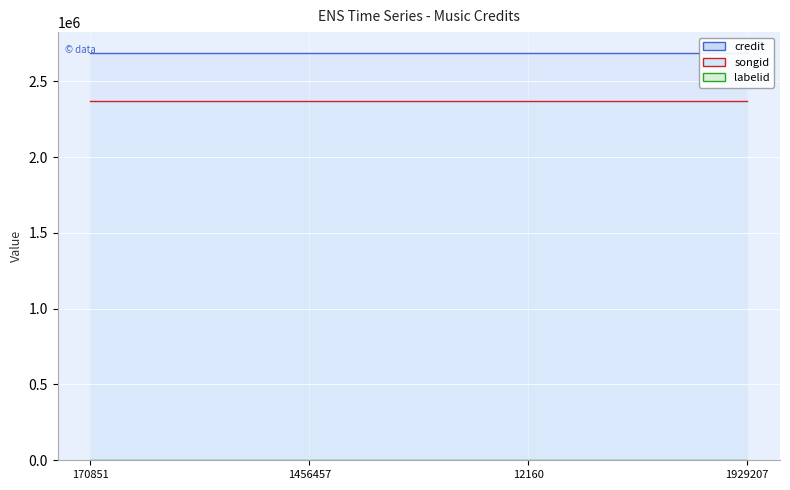

Reading left to right, transcribe all the data shown in this chart.

credit: 2689604	2689604	2689604	2689604
songid: 2371466	2371466	2371466	2371466
labelid: 1563	1563	1563	1563